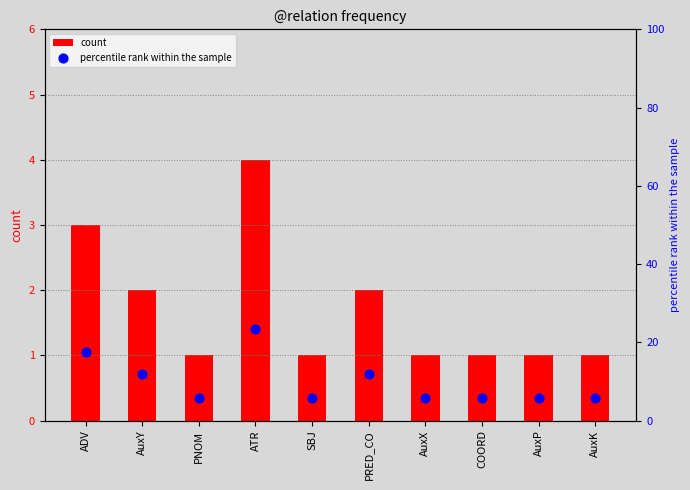

Which series has the largest total across all categories?

percentile rank within the sample